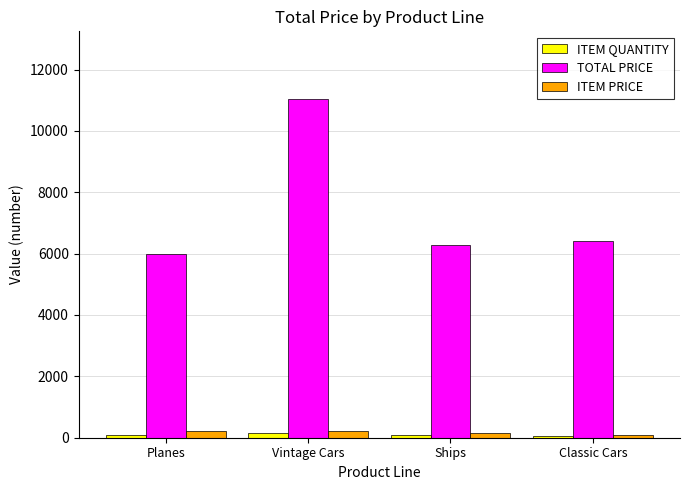

How many bars are there in total?

12